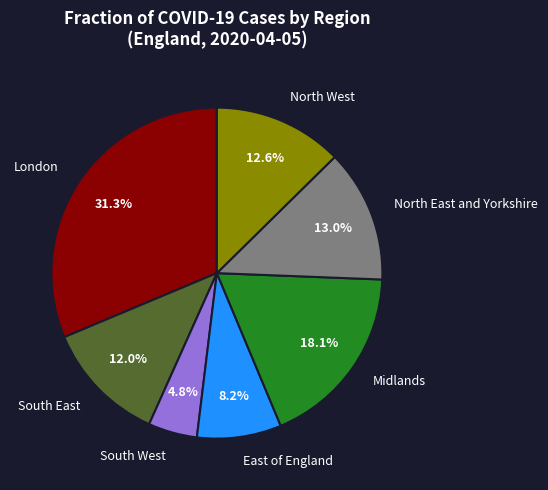

Which category has the smallest portion of the pie?

South West